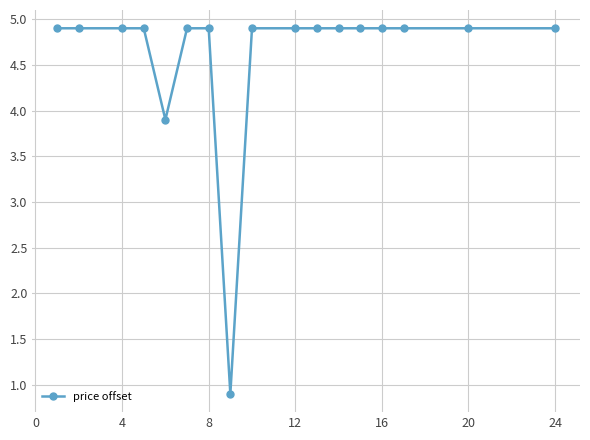

What is the smallest value displayed?

0.9